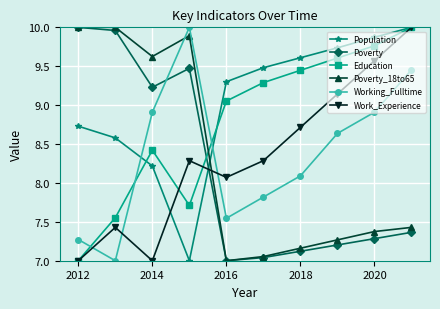

True or false: Working_Fulltime and Work_Experience intersect in this chart.

True